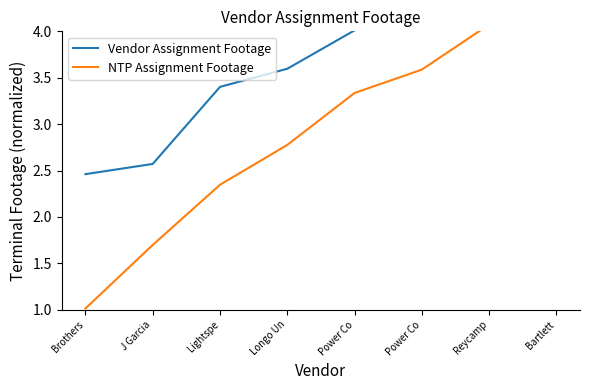

At which label is Vendor Assignment Footage closest to 3?

Lightspe